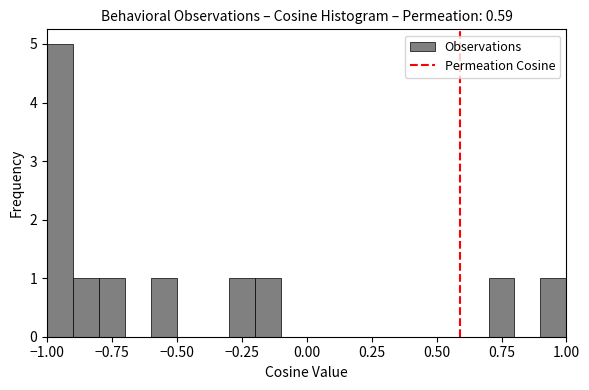

Read against the x-axis, roughly where is the centre of the tallest bar?

-0.95